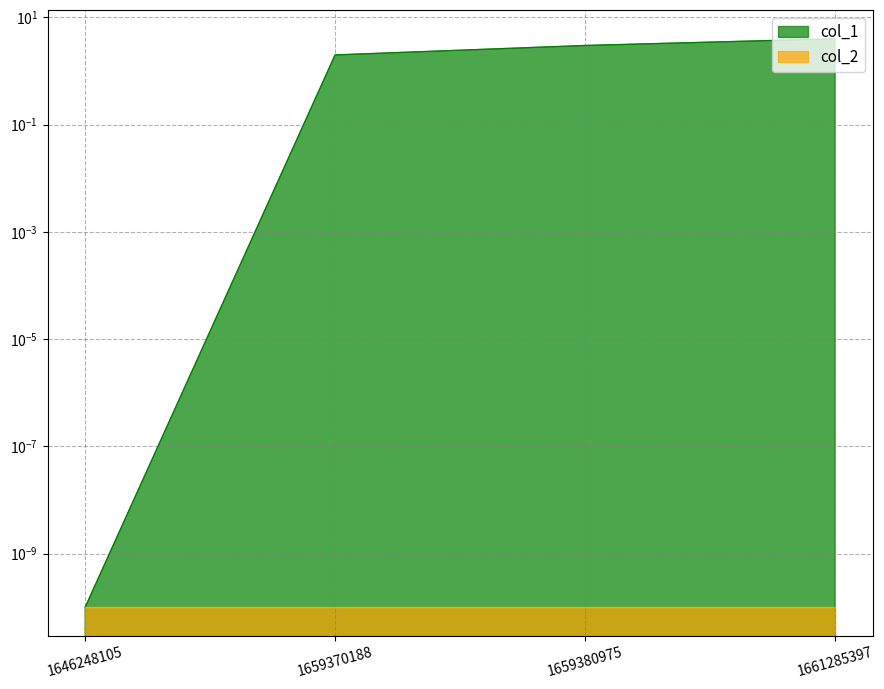

Rank the categories by value from lowest to highest.

1646248105, 1659370188, 1659380975, 1661285397